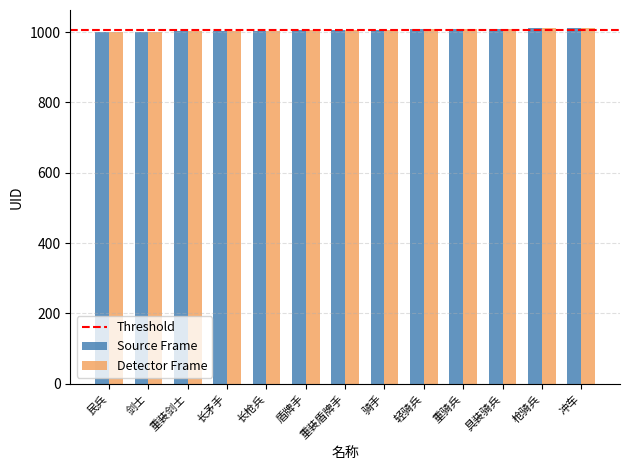

What is the sum of all Source Frame values?

13078